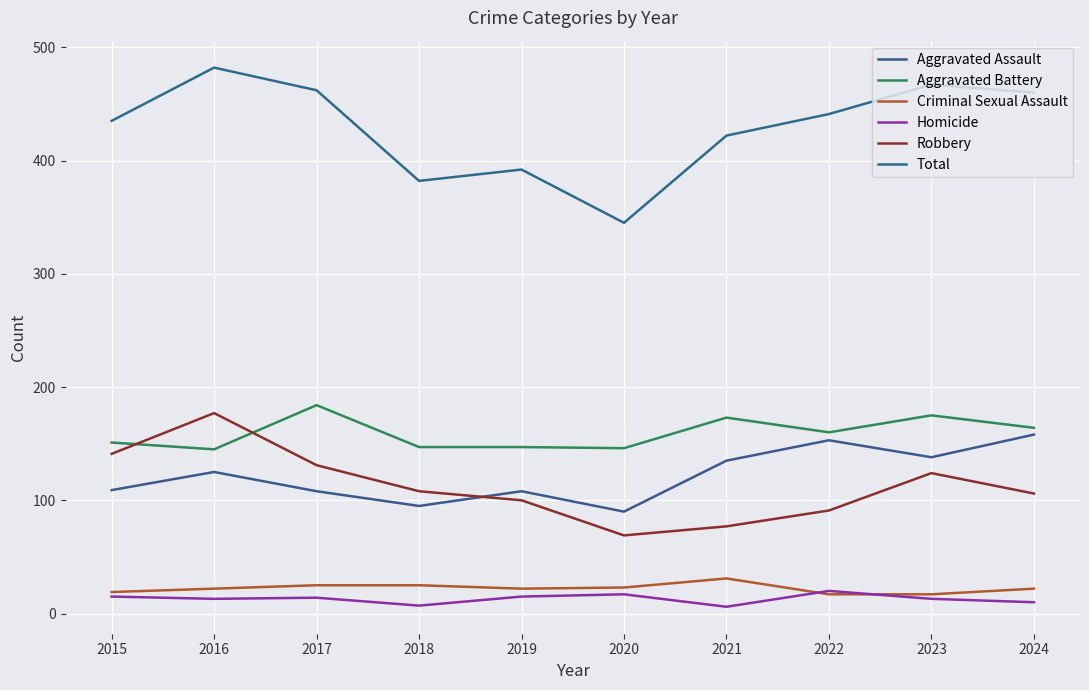

Is this an area chart (filled region under the line)?

No